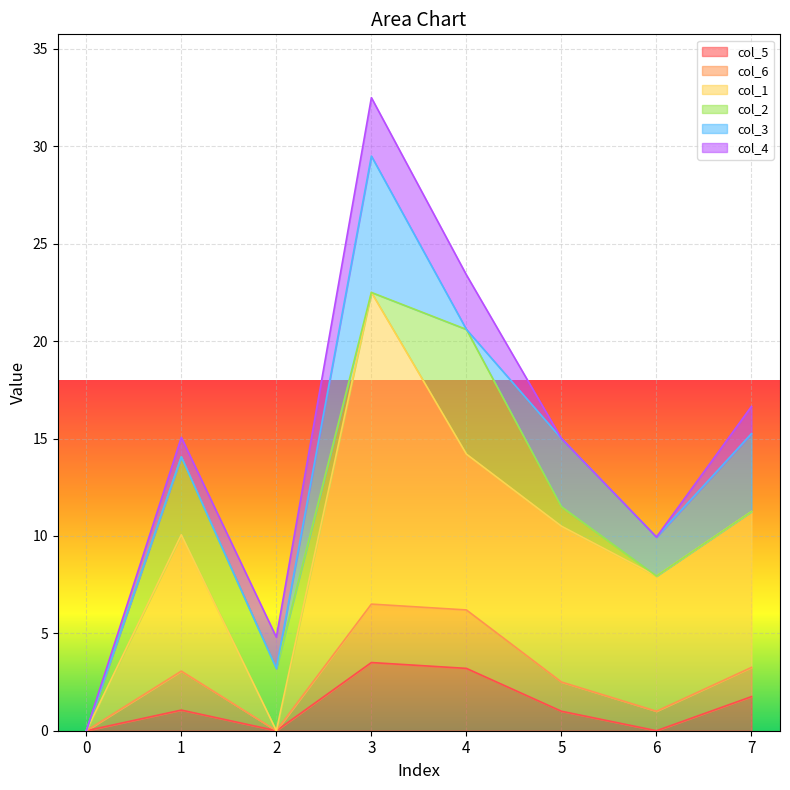

True or false: col_1 and col_5 intersect in this chart.

False